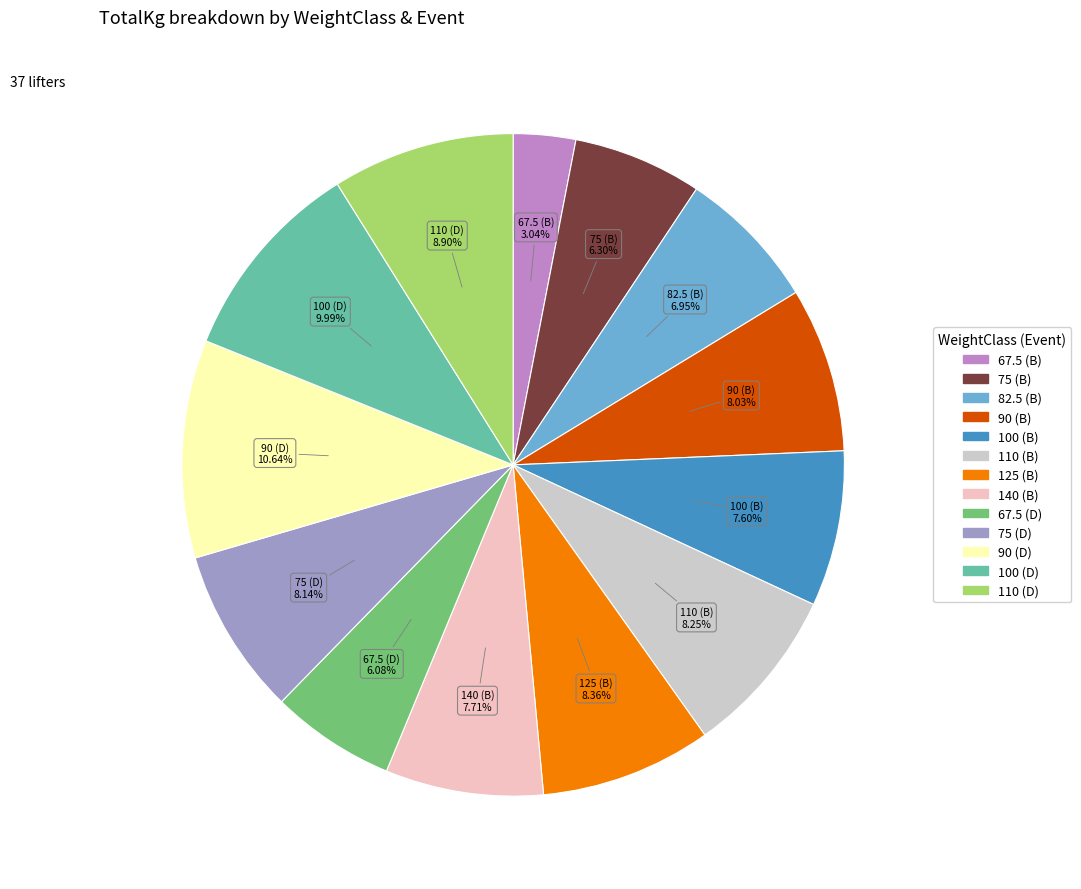

What is the ratio of the value at 125 (B) to the value at 67.5 (D)?

1.4